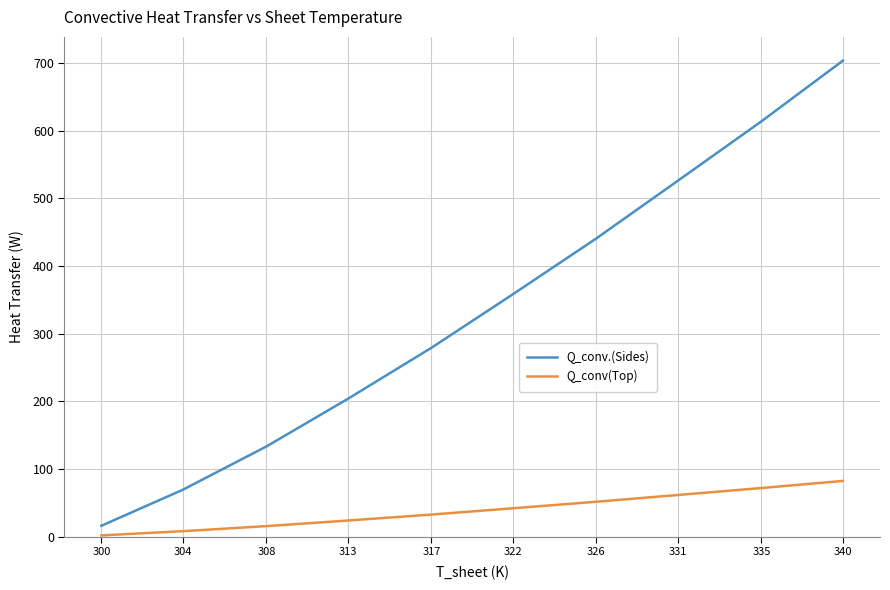

What is the difference between the maximum and minimum values in the Q_conv(Top) series?

80.5